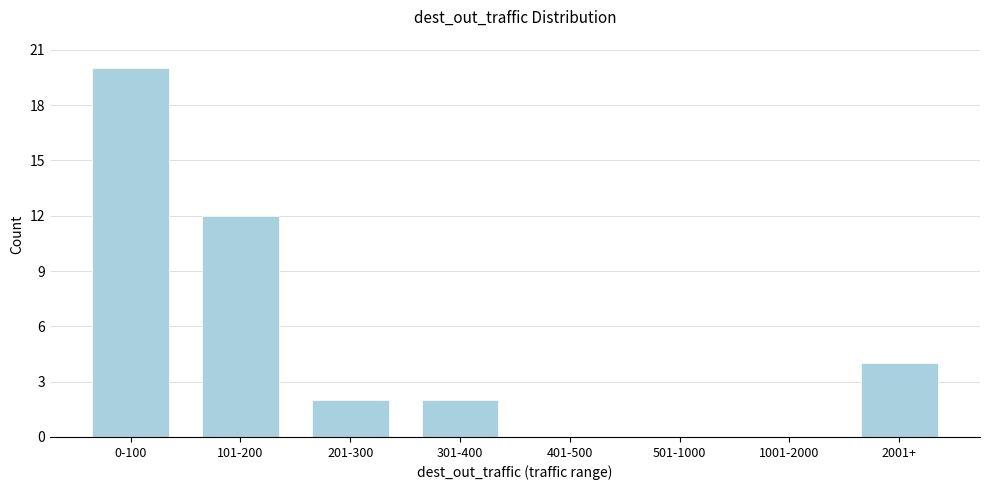

Reading right to left, extract all data points from this chart.

2001+=4	1001-2000=0	501-1000=0	401-500=0	301-400=2	201-300=2	101-200=12	0-100=20